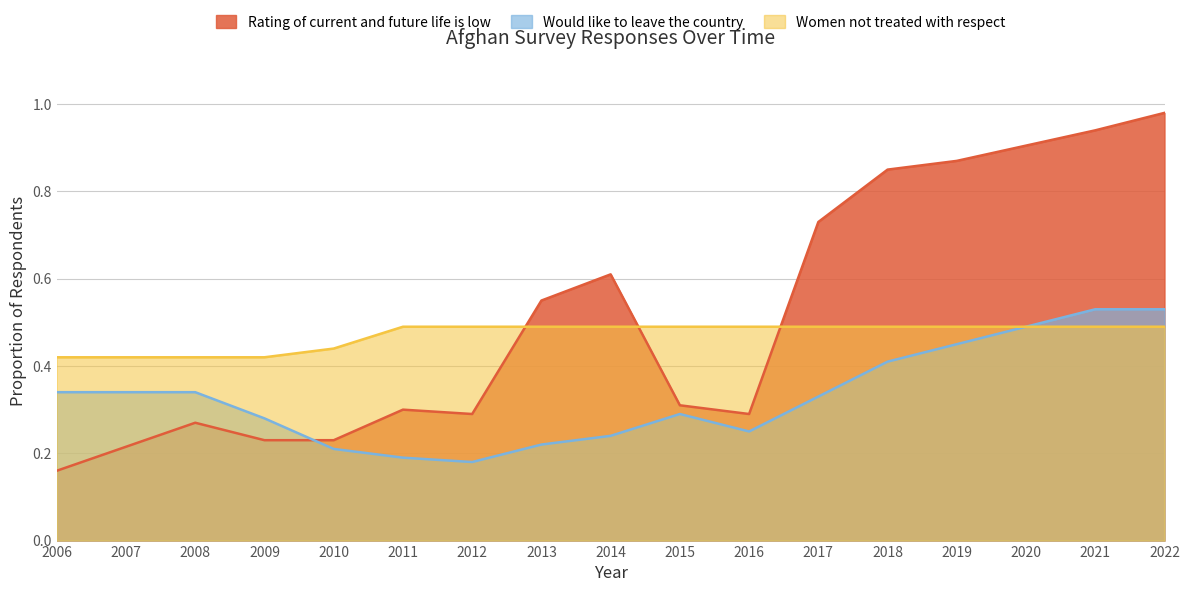

Which series ends up on top after the final intersection of Would like to leave the country and Rating of current and future life is low?

Rating of current and future life is low